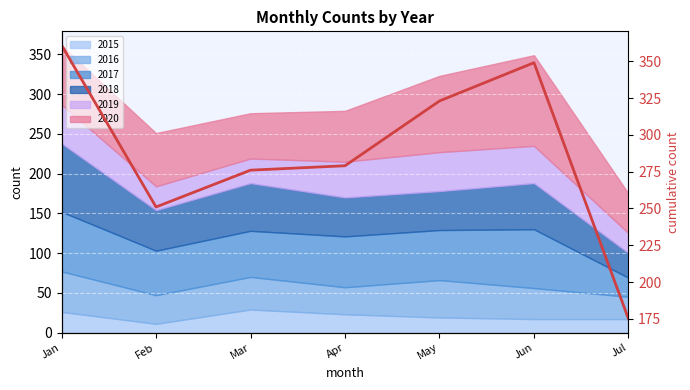

Rank the categories by value from lowest to highest.

Jul, Feb, Mar, Apr, May, Jun, Jan